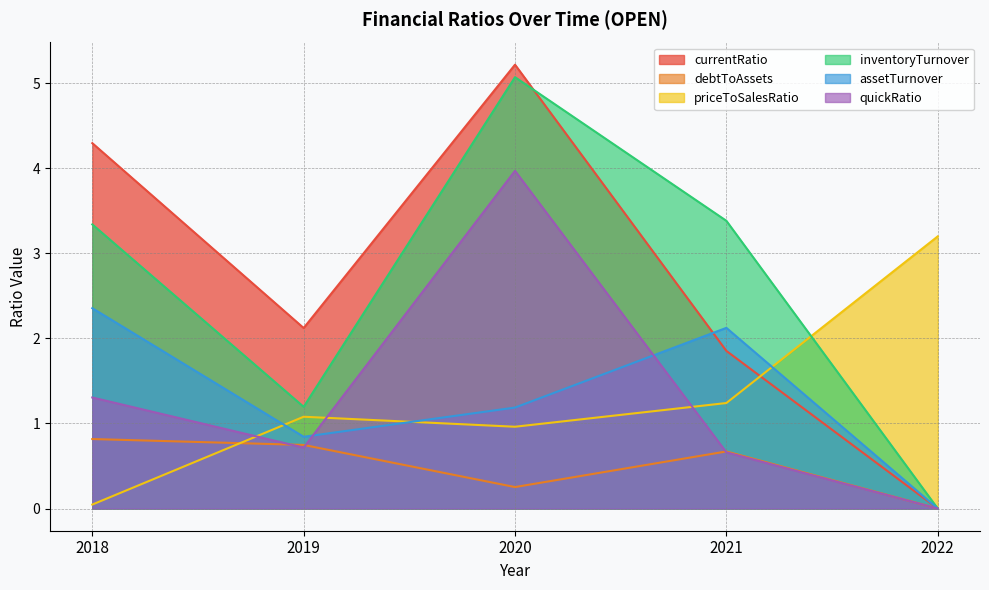

Which series has the widest spread of values?

currentRatio